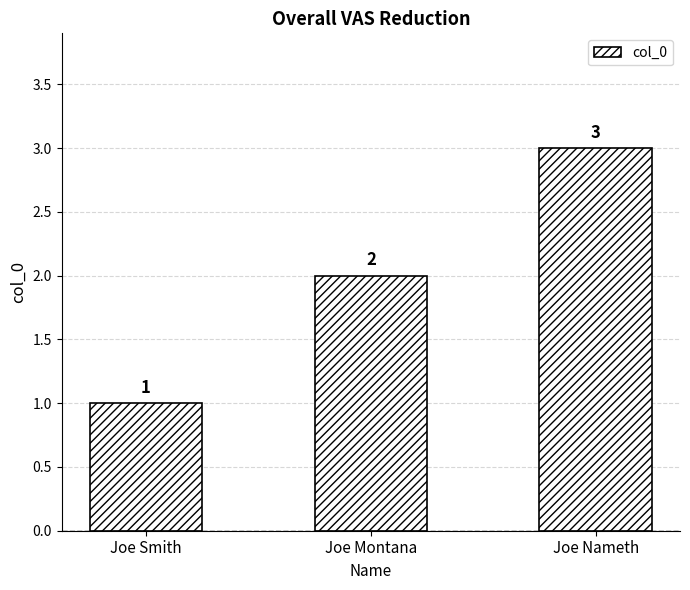

The value at Joe Smith is 0. True or false?

False